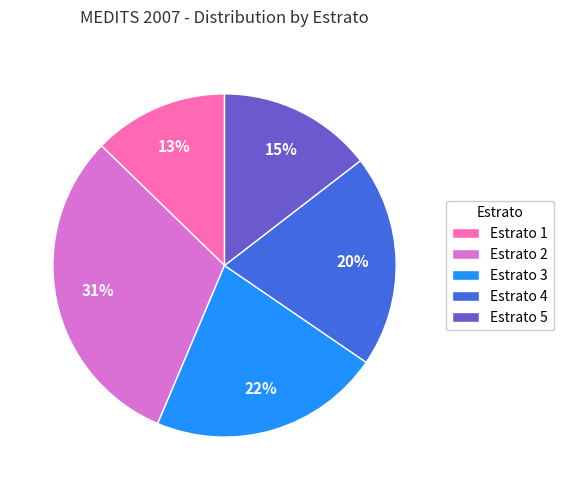

To the nearest percent, what is the difference between the Estrato 1 and Estrato 5 slice percentages?

2%